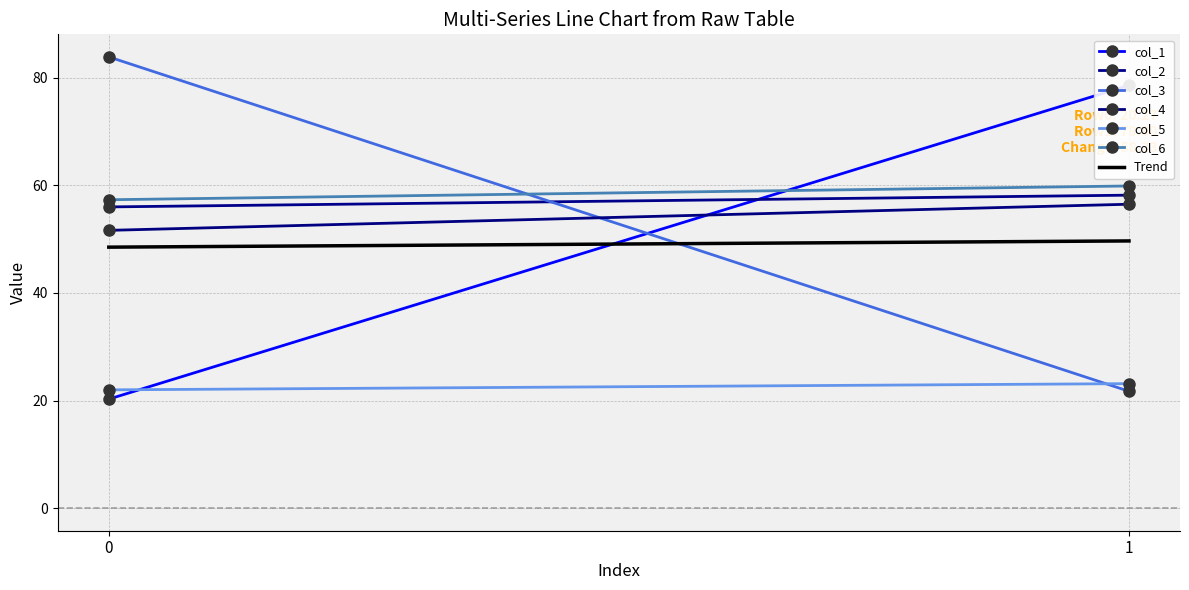

Which series changed the most between 0 and 1?

col_3